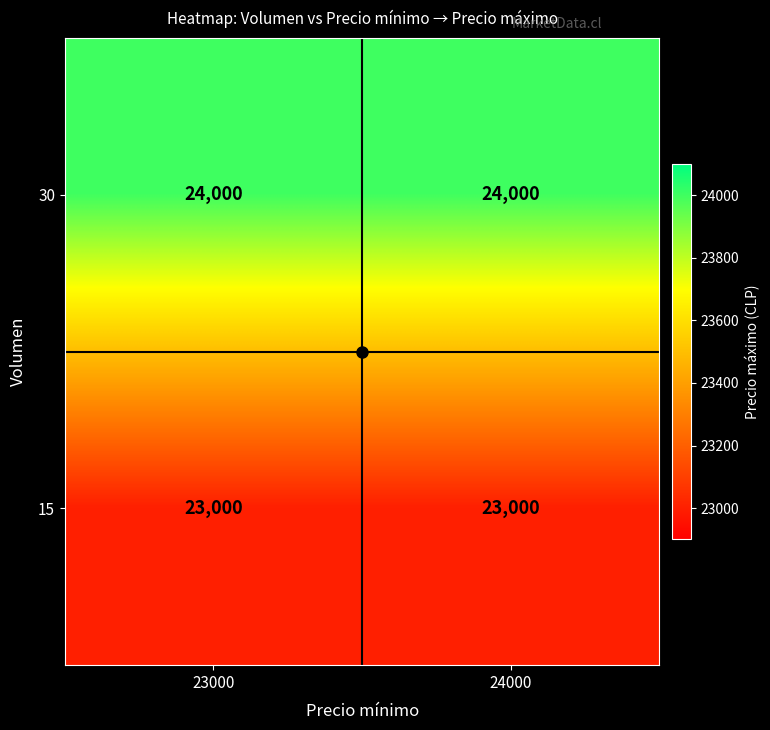

What is the total value across all series at 24000?

47000